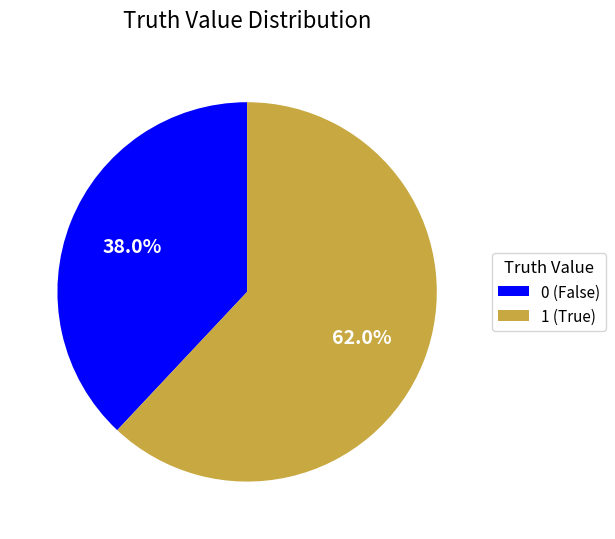

Combined, what portion of the pie is 1 and 0?

100.0%